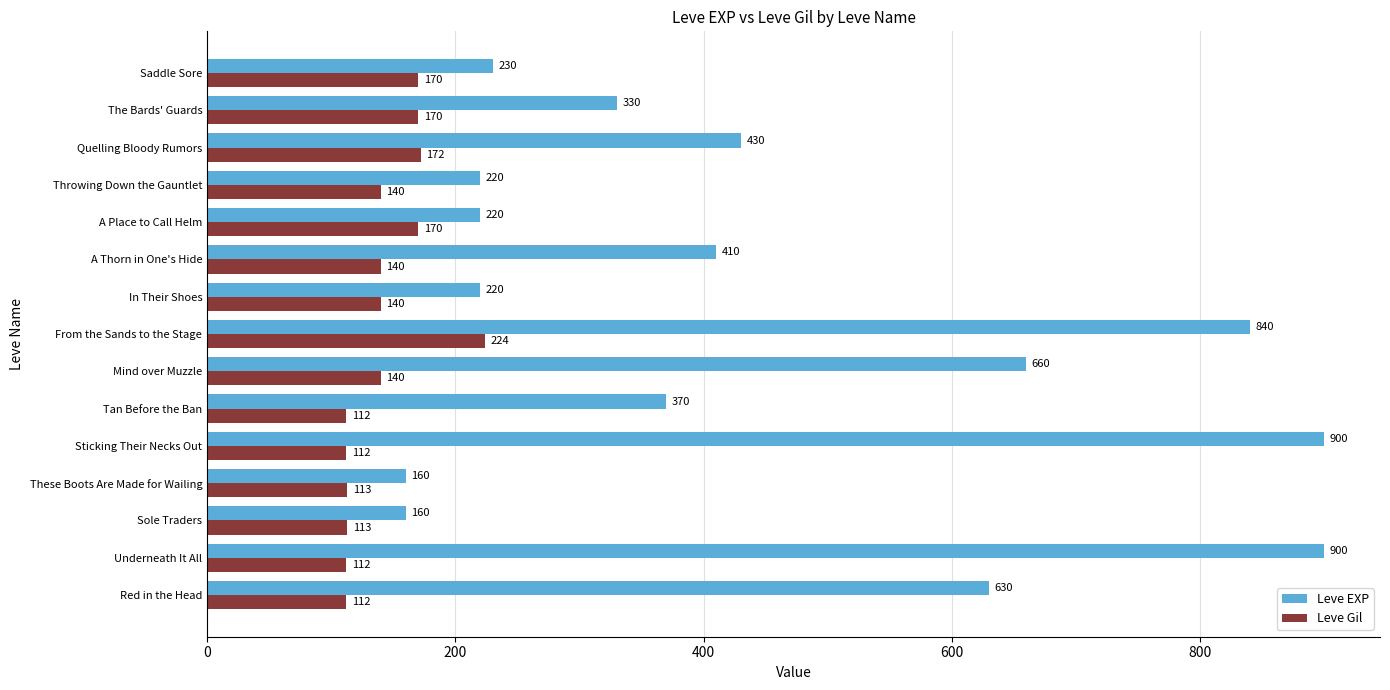

What are all the series names shown in the legend?

Leve EXP, Leve Gil